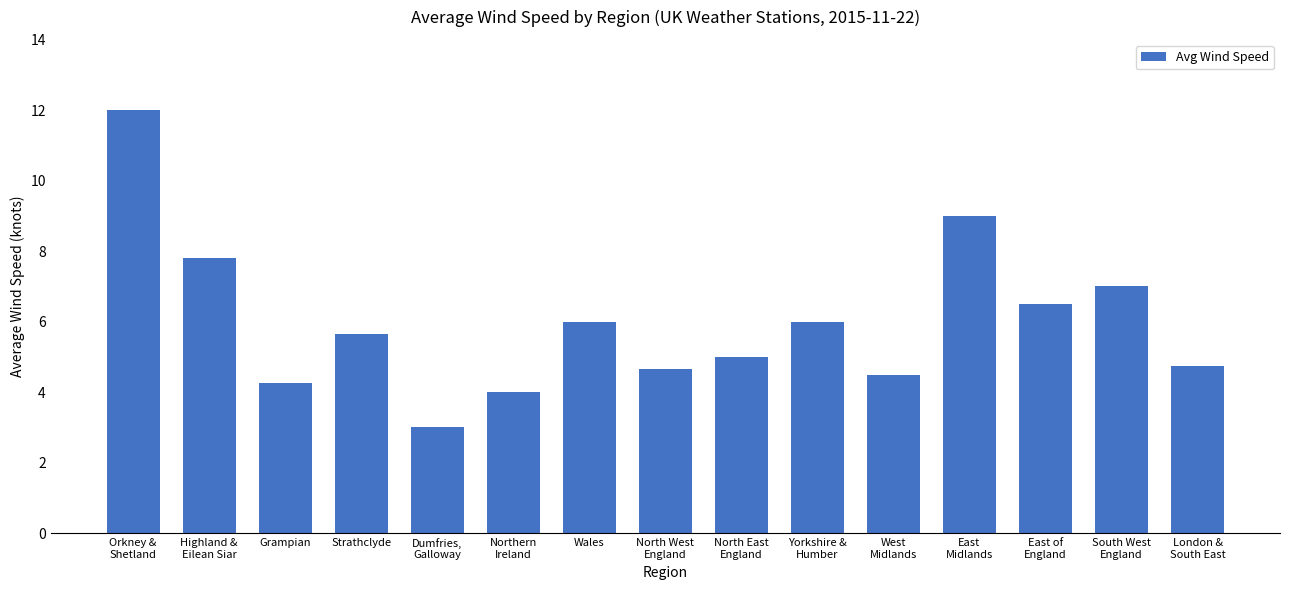

True or false: the data shows 5.0 at North East
England.

True